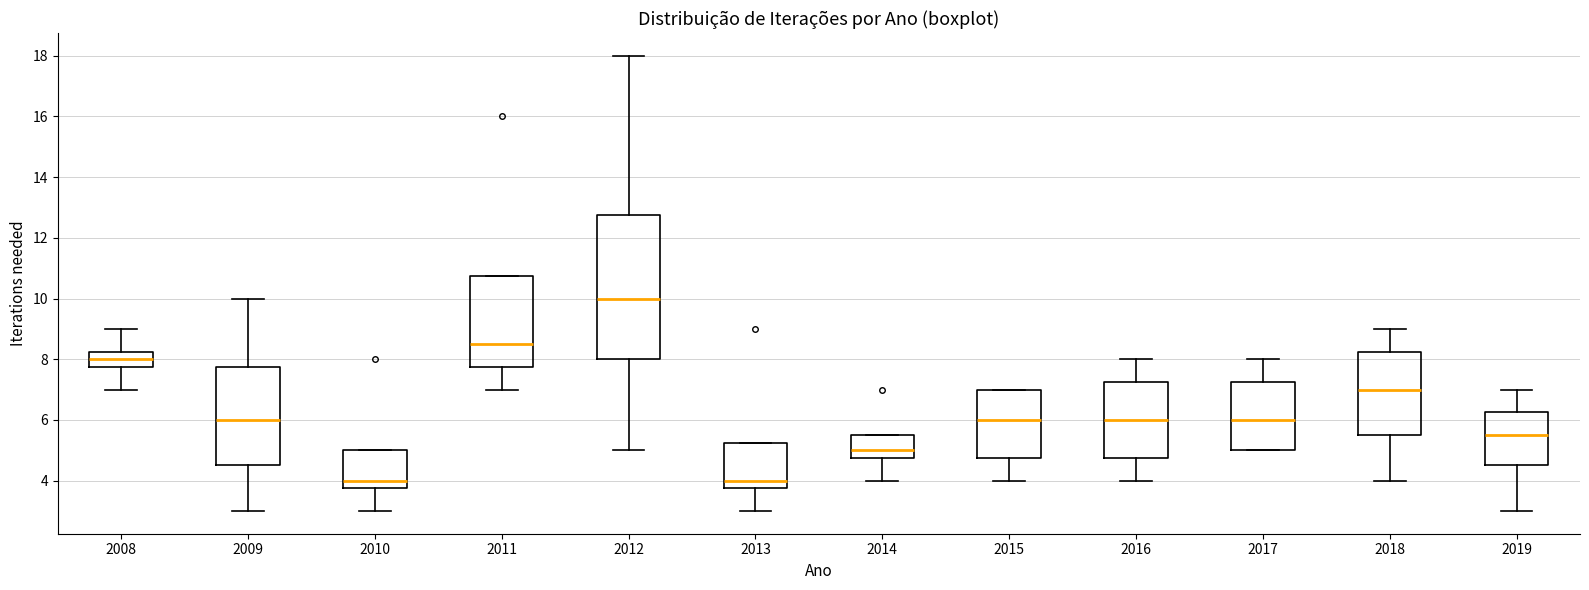

Reading left to right, transcribe this box plot: for each box, give where its median line is, the range the box spans, and where its two whiskers end, as read against the y-axis. The values are not printed on the chart, so give them approximately, as read against the axis.

2008: median 8.0, box 7.8 to 8.2, whiskers 7.0 to 9.0
2009: median 6.0, box 4.6 to 7.8, whiskers 3.0 to 10.0
2010: median 4.0, box 3.8 to 5.0, whiskers 3.0 to 5.0
2011: median 8.6, box 7.8 to 10.8, whiskers 7.0 to 10.8
2012: median 10.0, box 8.0 to 12.8, whiskers 5.0 to 18.0
2013: median 4.0, box 3.8 to 5.2, whiskers 3.0 to 5.2
2014: median 5.0, box 4.8 to 5.6, whiskers 4.0 to 5.6
2015: median 6.0, box 4.8 to 7.0, whiskers 4.0 to 7.0
2016: median 6.0, box 4.8 to 7.2, whiskers 4.0 to 8.0
2017: median 6.0, box 5.0 to 7.2, whiskers 5.0 to 8.0
2018: median 7.0, box 5.6 to 8.2, whiskers 4.0 to 9.0
2019: median 5.6, box 4.6 to 6.2, whiskers 3.0 to 7.0